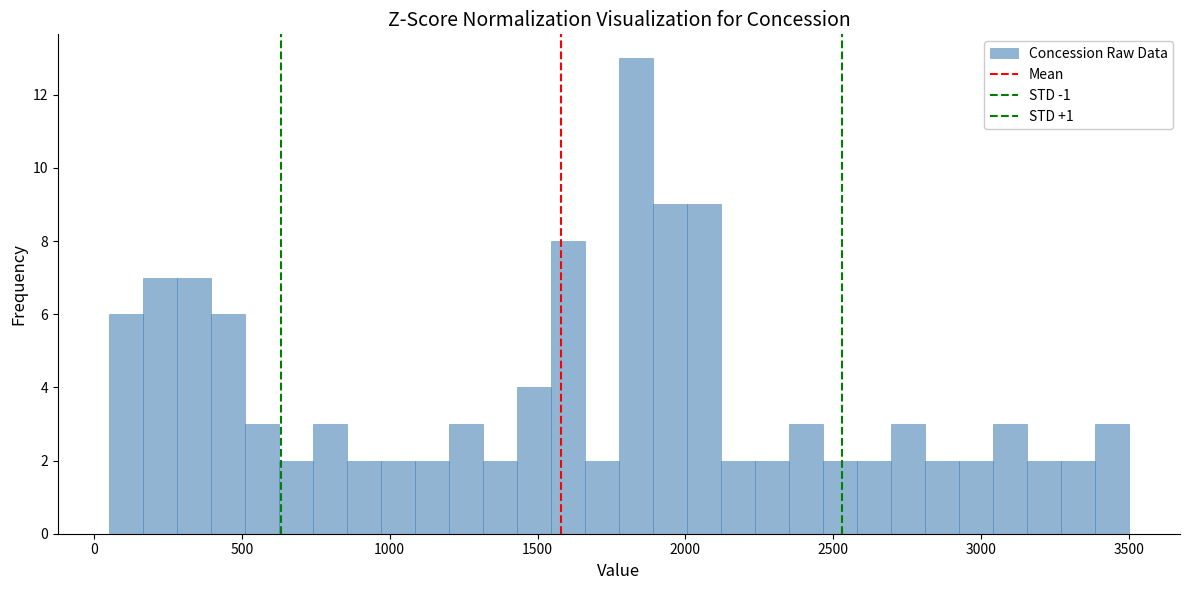

Read against the x-axis, roughly where is the centre of the tallest bar?

1850